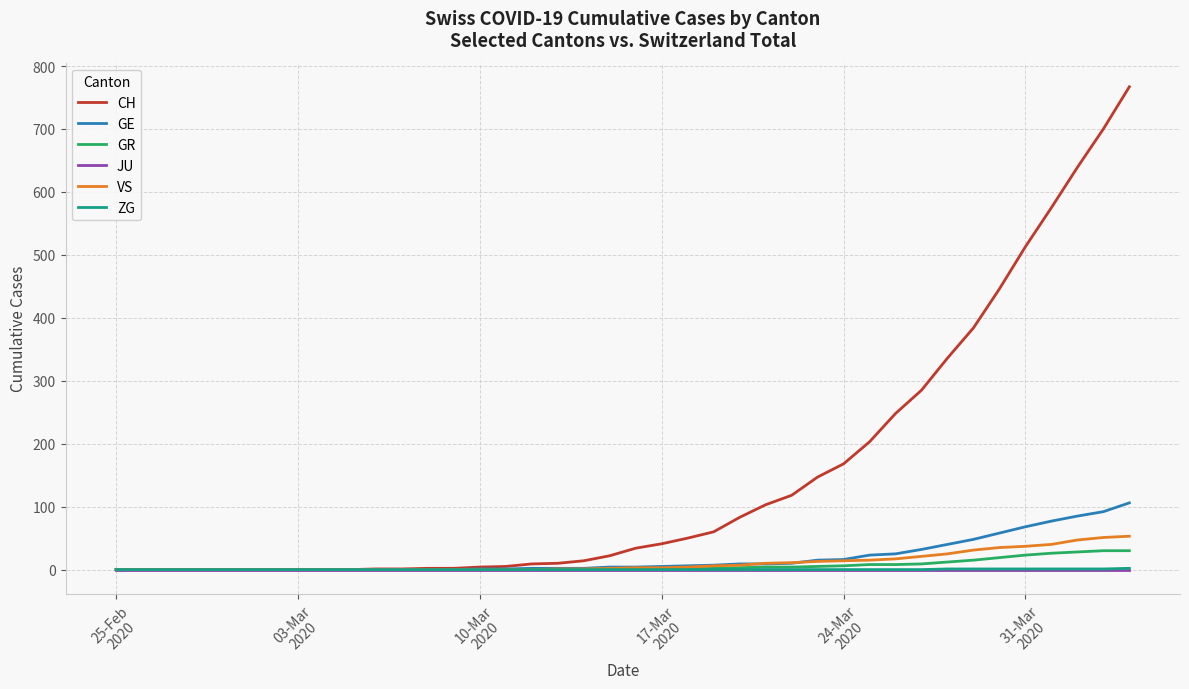

Which series has the widest spread of values?

CH